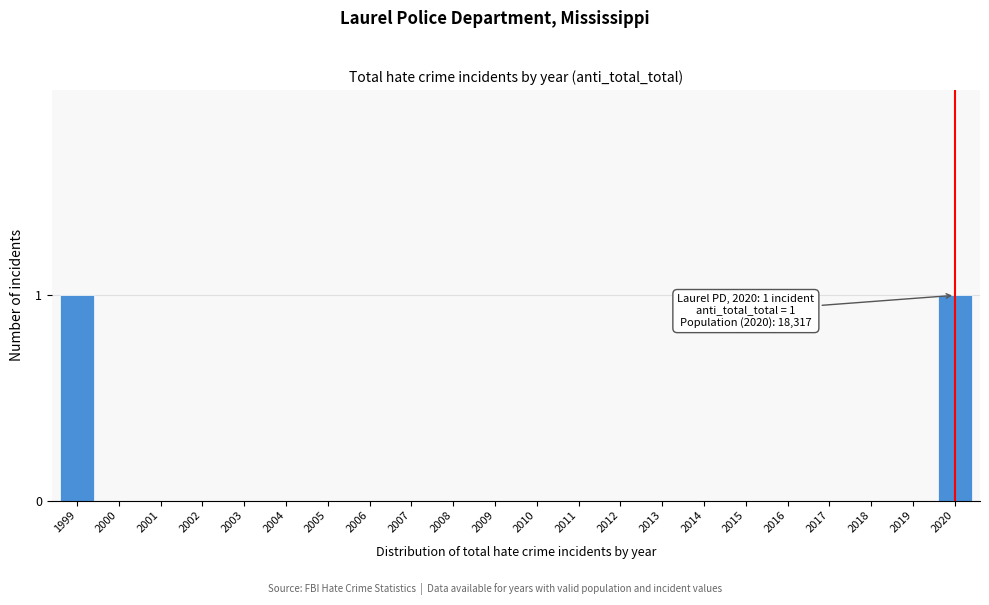

Reading left to right, what are all the values shown in this chart?

1999=1	2000=0	2001=0	2002=0	2003=0	2004=0	2005=0	2006=0	2007=0	2008=0	2009=0	2010=0	2011=0	2012=0	2013=0	2014=0	2015=0	2016=0	2017=0	2018=0	2019=0	2020=1